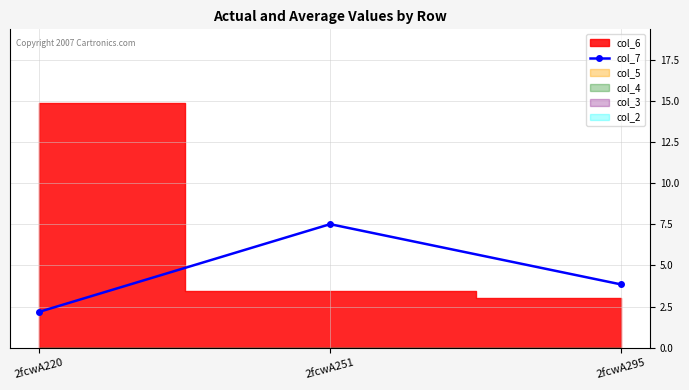

What is the average value?

4.5